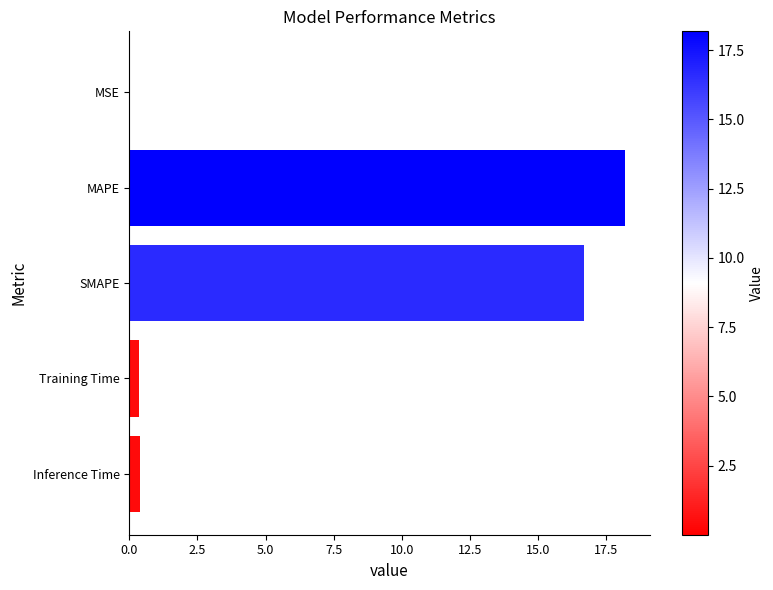

What is the greatest value displayed?

18.2